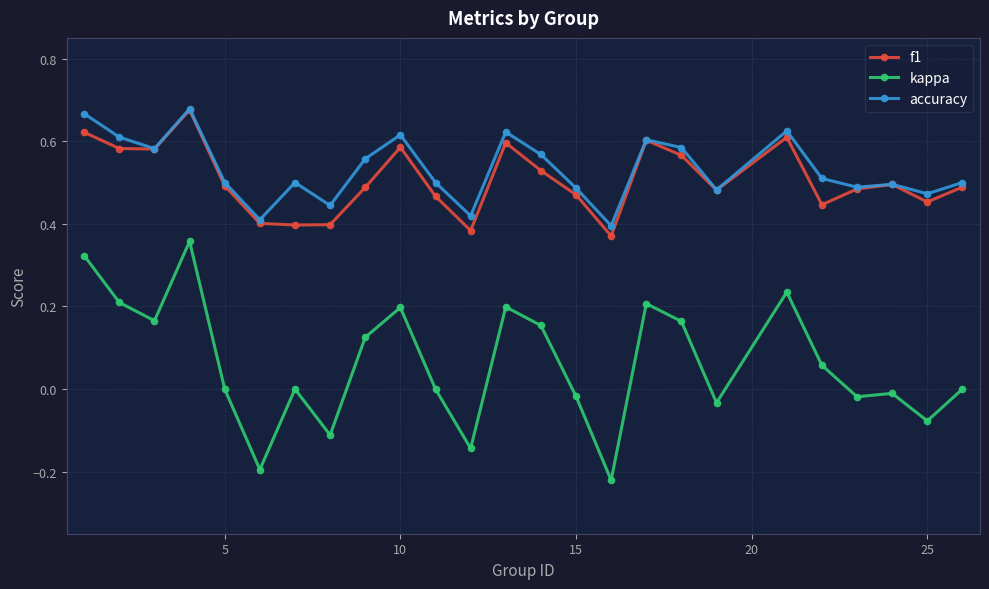

How many lines are shown in the chart?

3